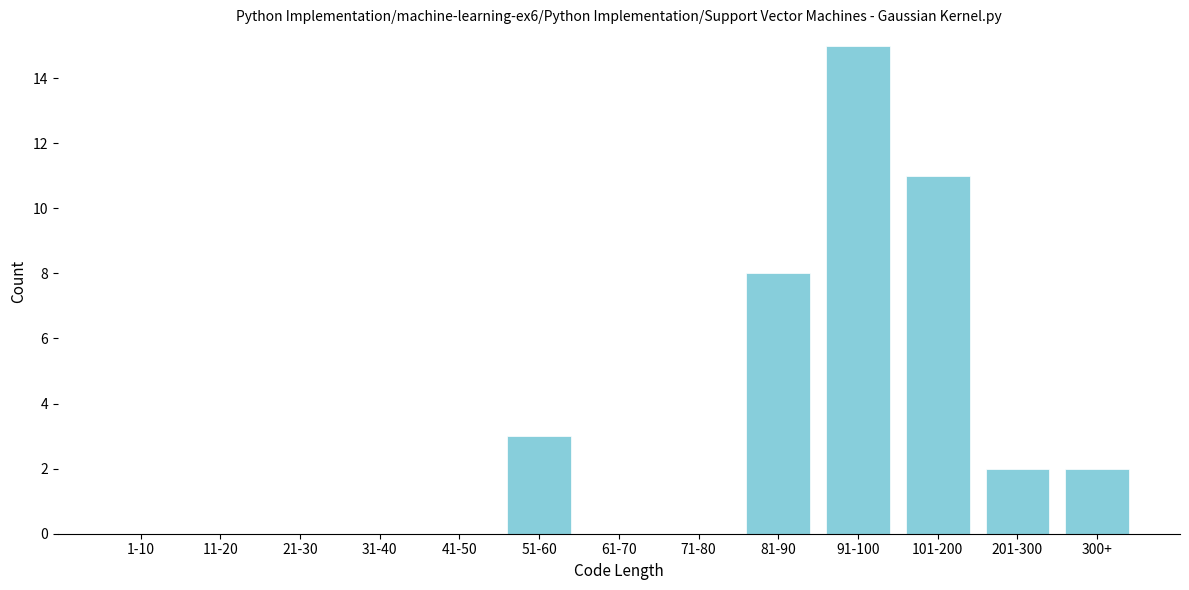

Reading right to left, extract all data points from this chart.

300+=2	201-300=2	101-200=11	91-100=15	81-90=8	71-80=0	61-70=0	51-60=3	41-50=0	31-40=0	21-30=0	11-20=0	1-10=0